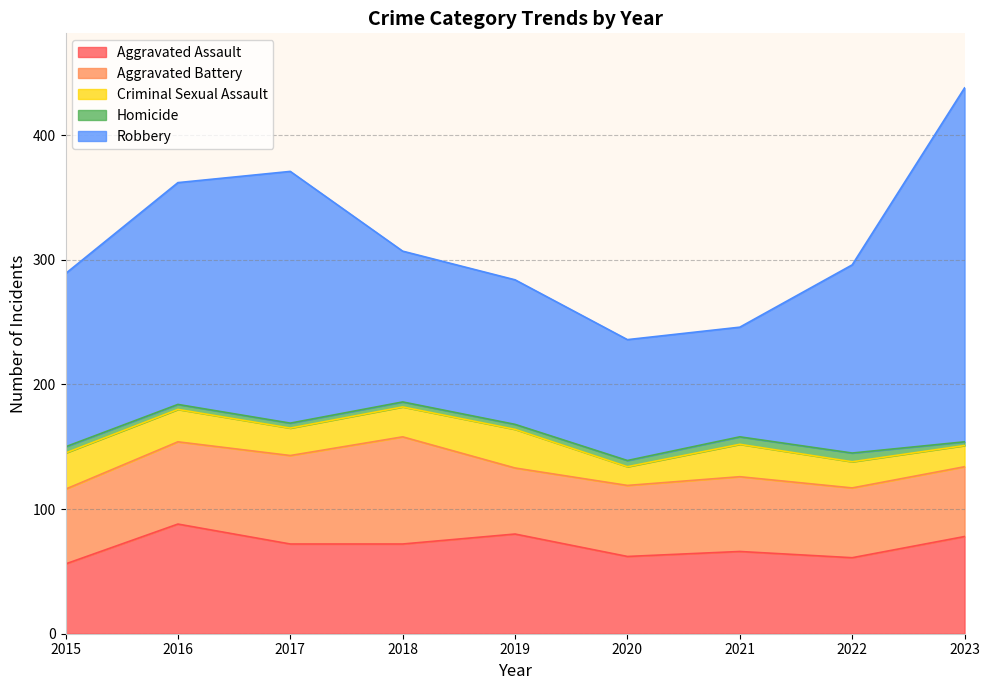

At which category is the sum across all series the highest?

2023